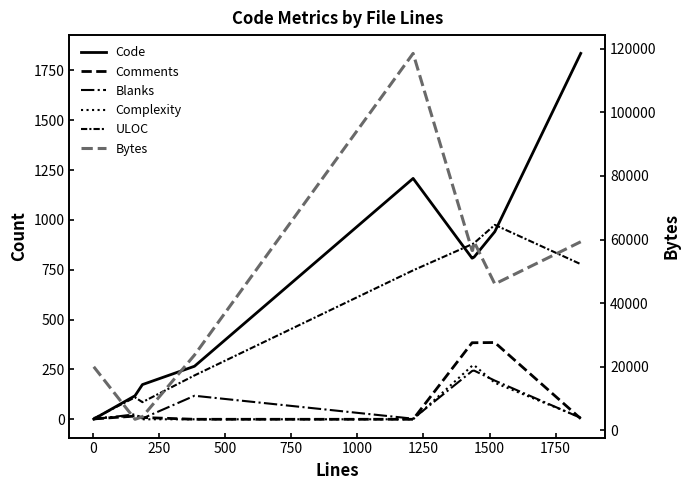

Does the chart have visible grid lines?

No